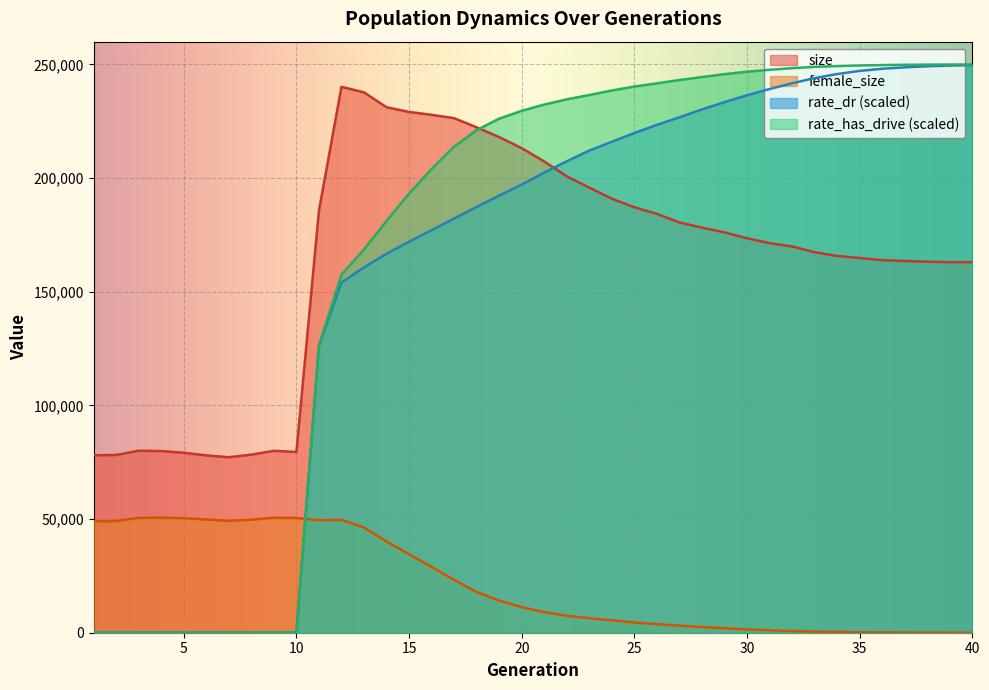

What is the value of the rate_dr point at the 20th from the left?

197164.5